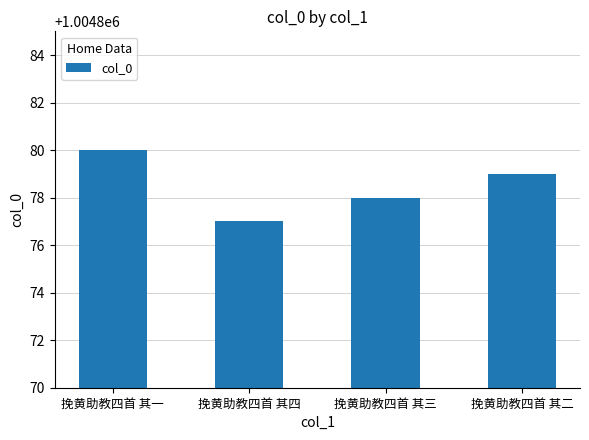

What position from the left is 挽黄助教四首 其四?

2